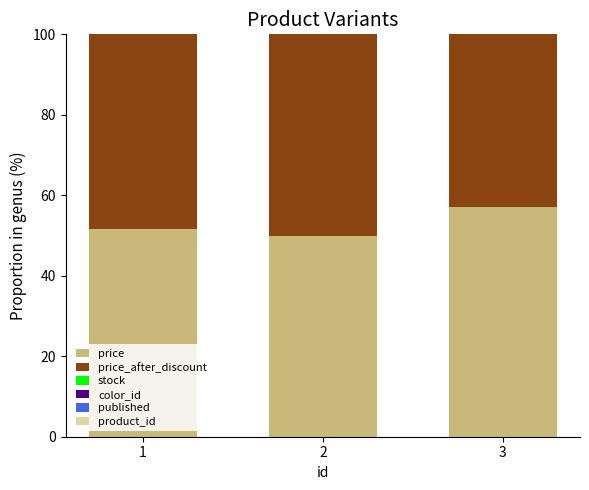

How many distinct data groups are displayed?

6